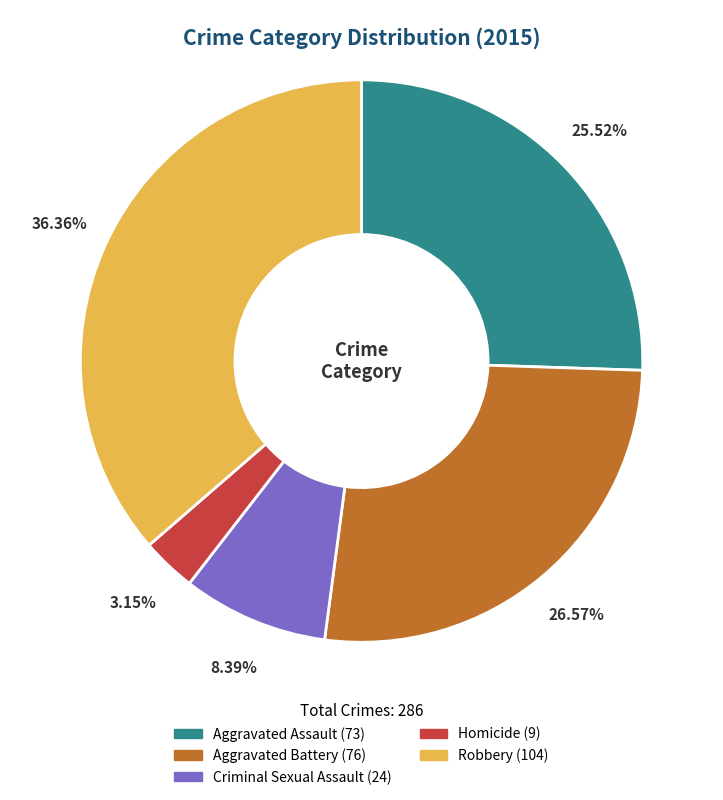

Is it true that Aggravated Battery is 27% of the pie?

True